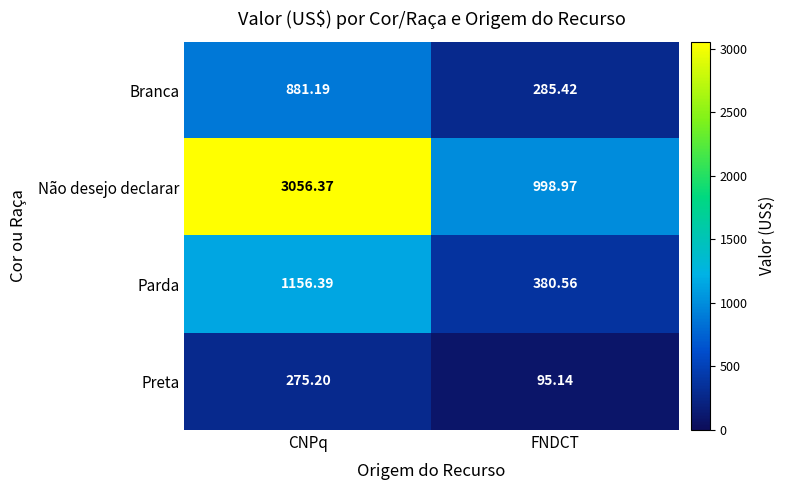

Rank the series by their maximum value, from lowest to highest.

Preta, Branca, Parda, Não desejo declarar